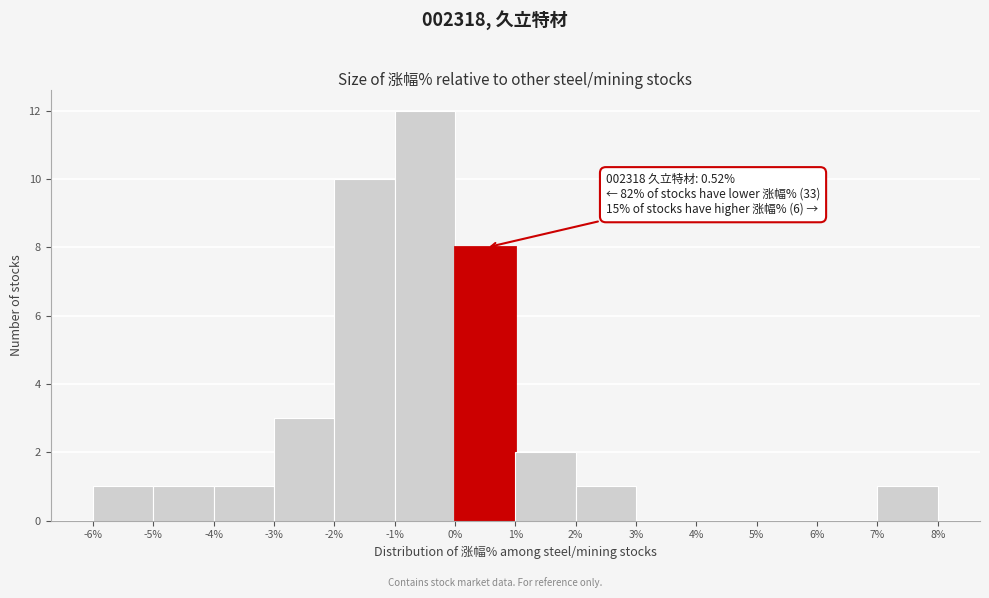

Which range on the x-axis has the tallest bar?

-1% to 0%